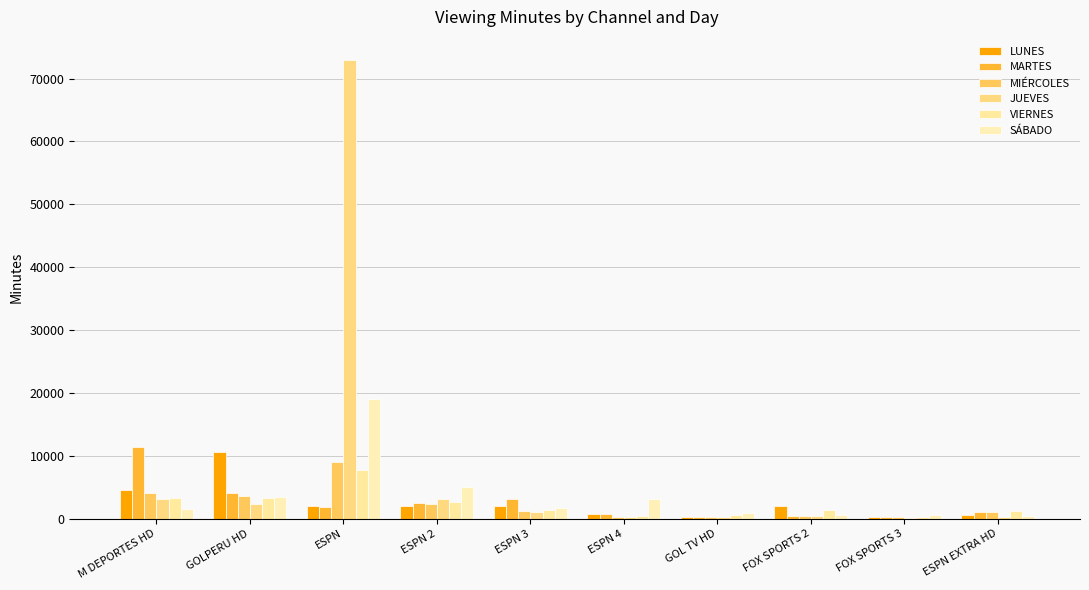

How many groups of bars are there?

10